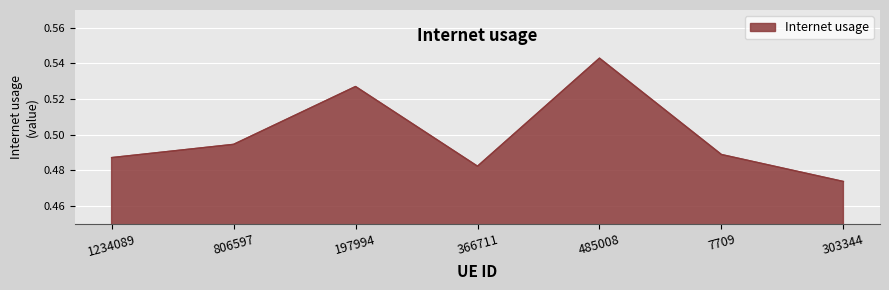

How many interior local peaks (higher than both neighbors) does the data have?

2